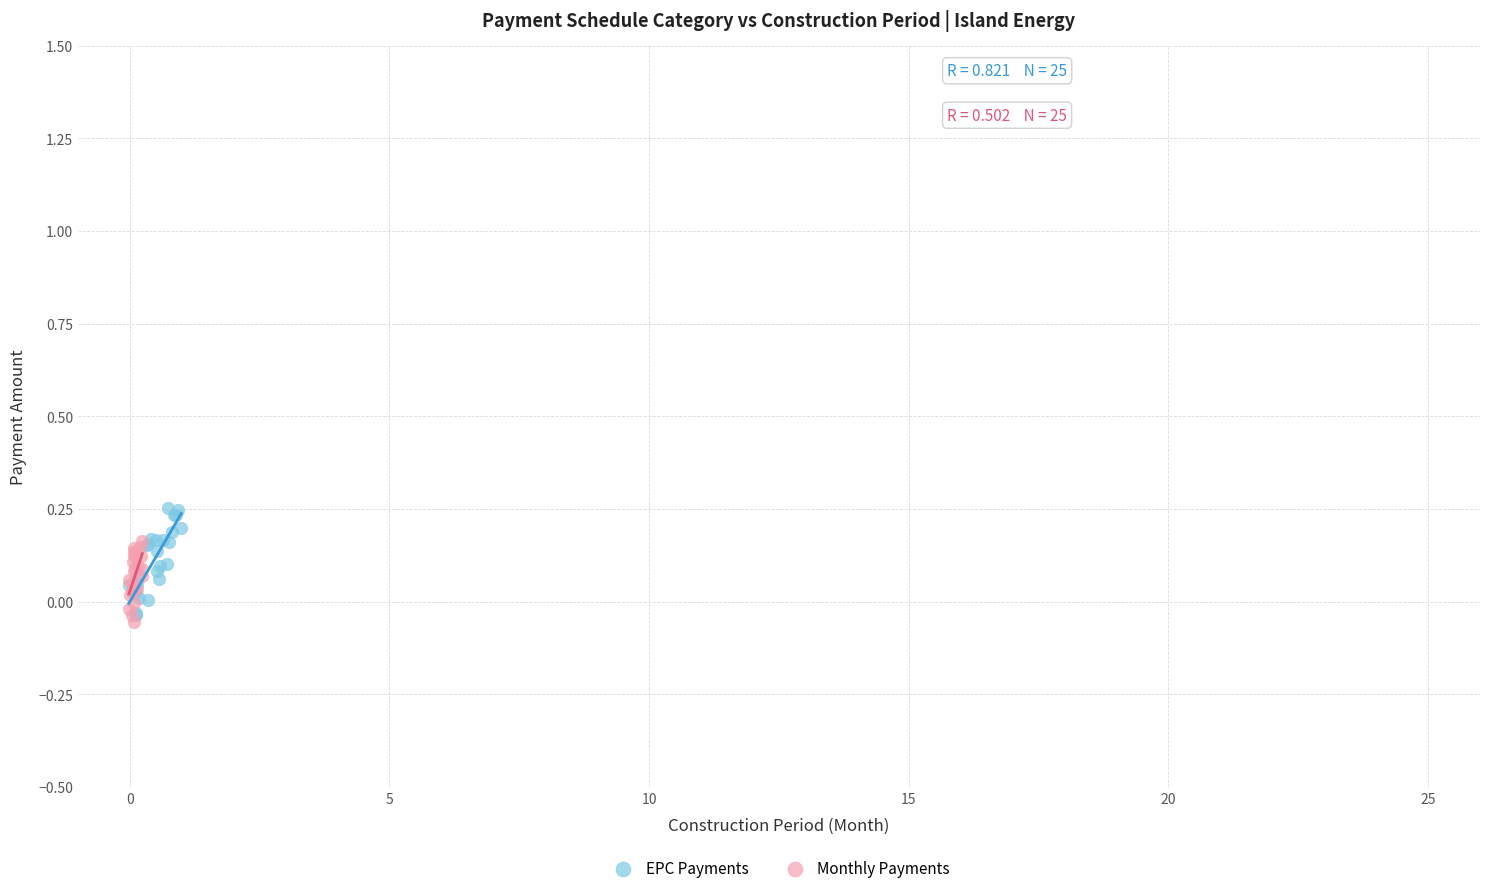

Which series reaches the maximum Y coordinate?

EPC Payments